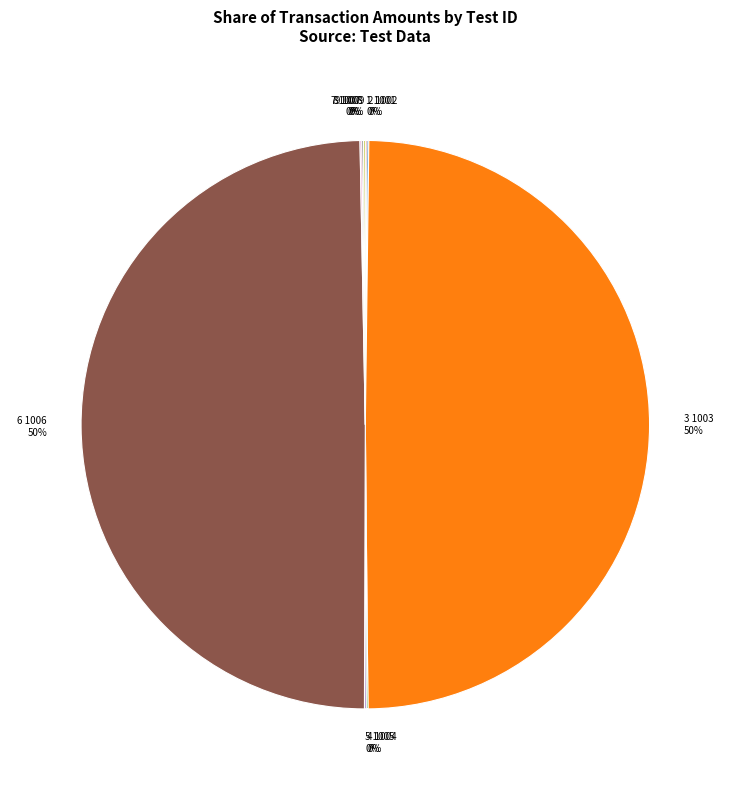

To the nearest percent, what is the difference between the largest and smallest slice percentages?

50%